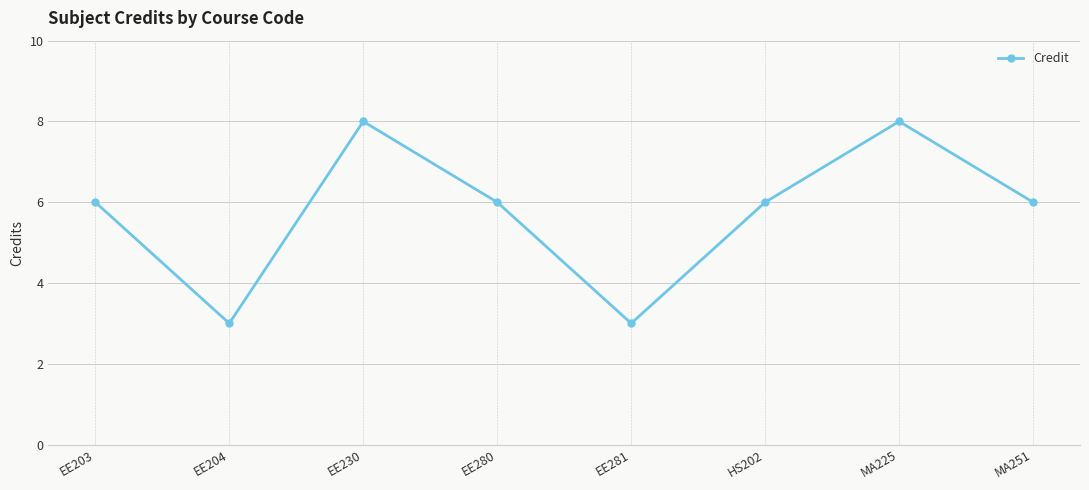

What is the change in value from EE230 to EE281?

-5